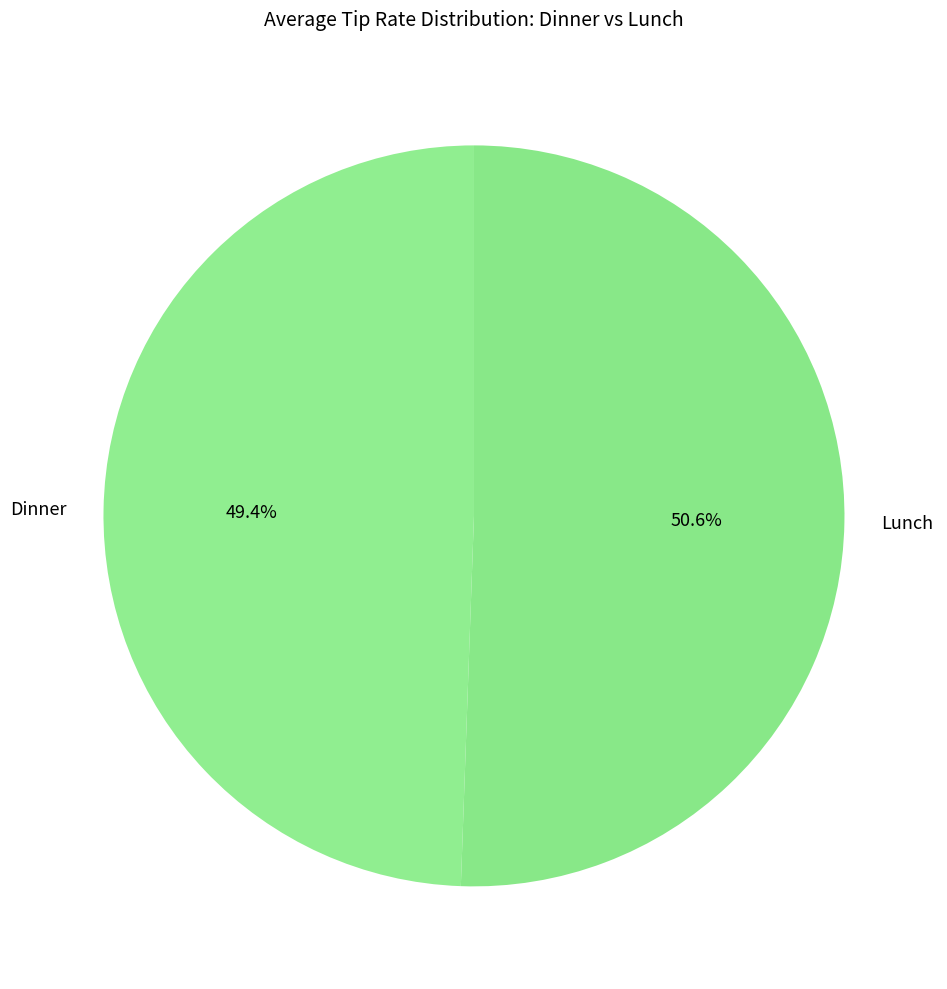

Does any single category account for the majority?

Yes